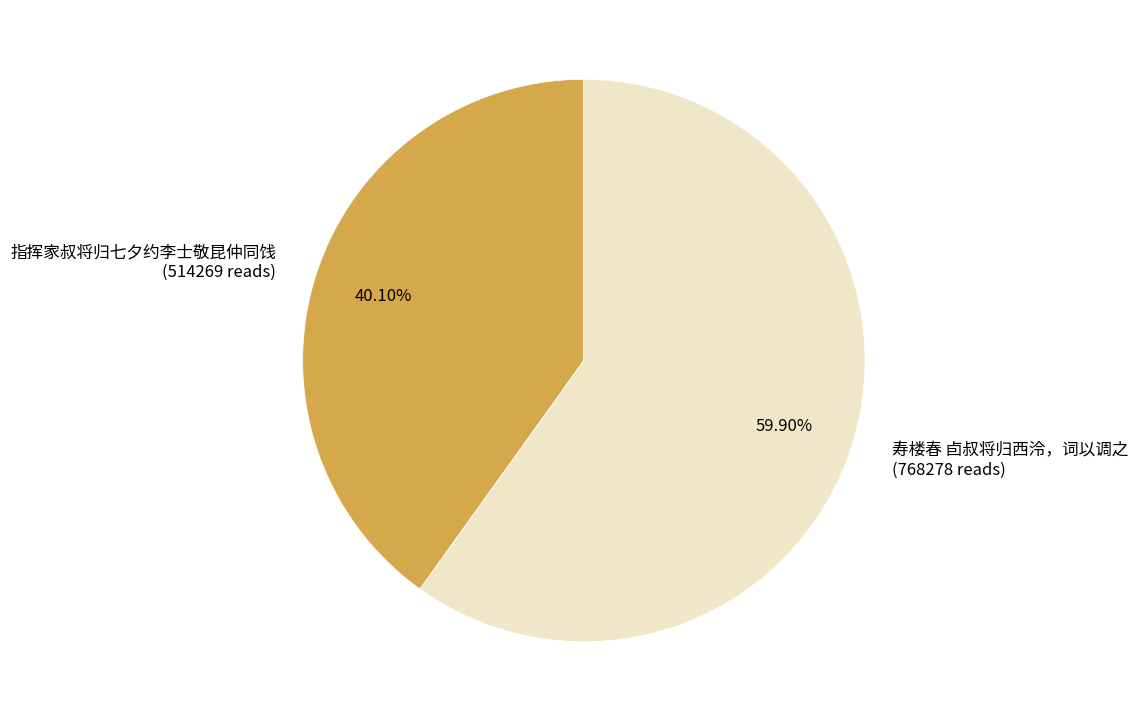

Which slice represents more than half of the pie?

寿楼春 卣叔将归西泠，词以调之